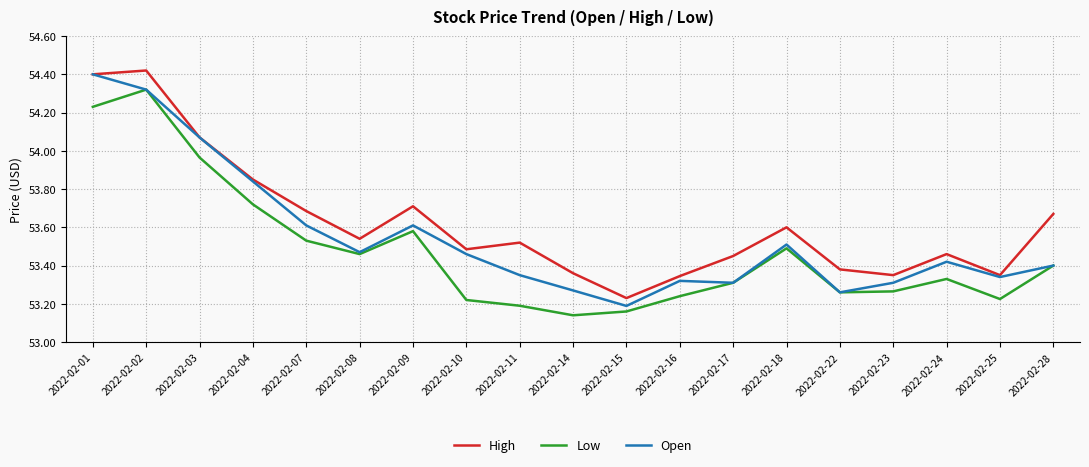

Is the value of High at 2022-02-03 greater than the value of Low at 2022-02-15?

Yes